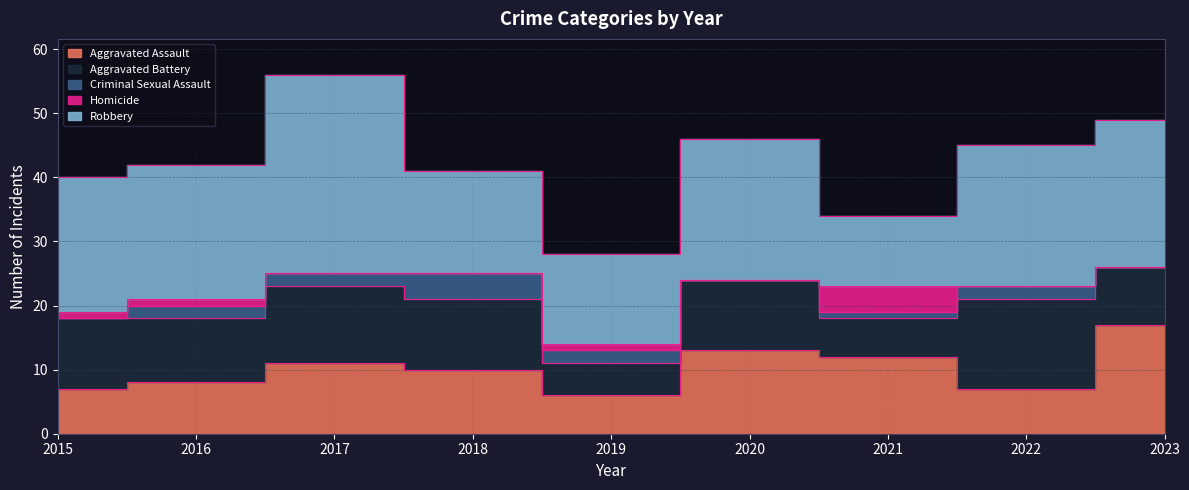

What is the difference between the Homicide values at 2021 and 2017?

4